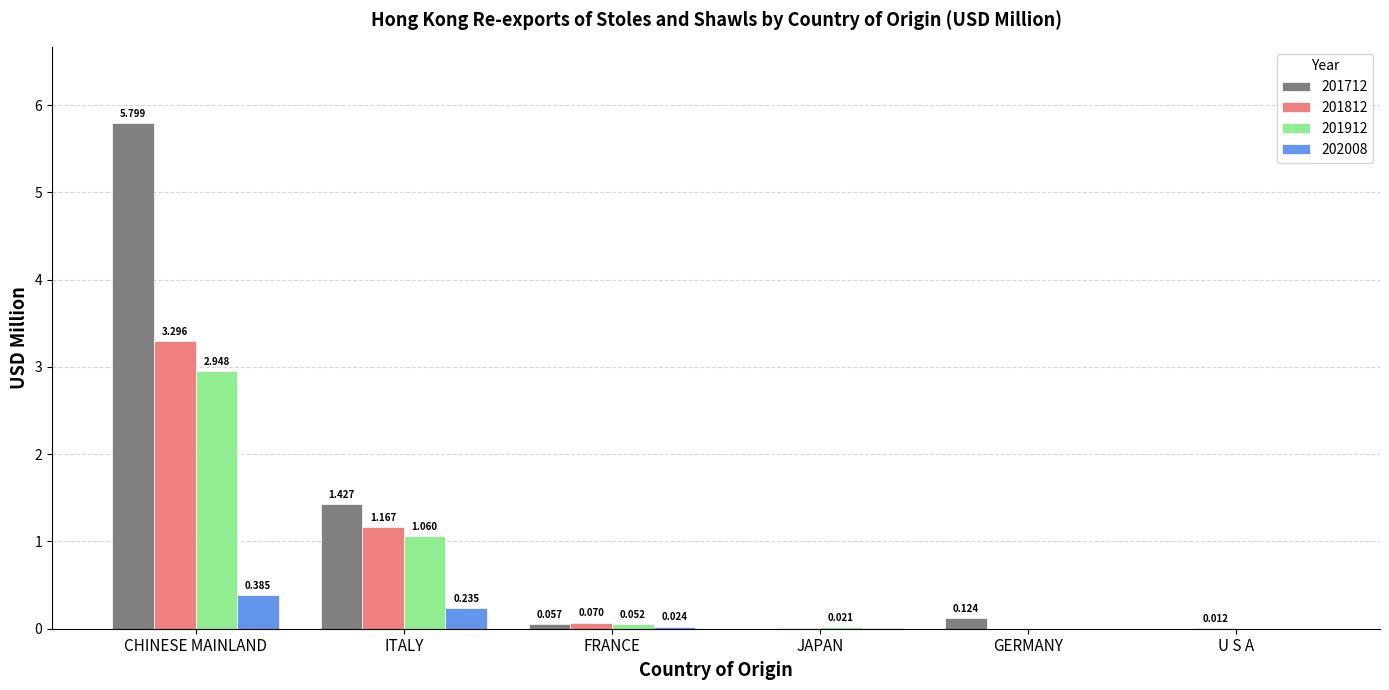

What are all the series names shown in the legend?

201712, 201812, 201912, 202008